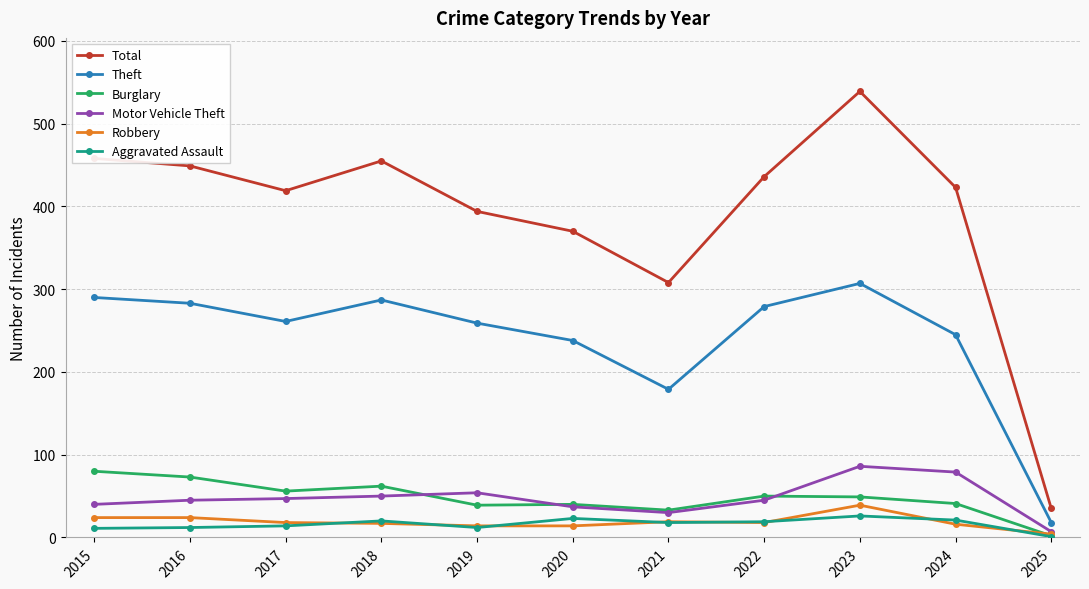

Is this an area chart (filled region under the line)?

No